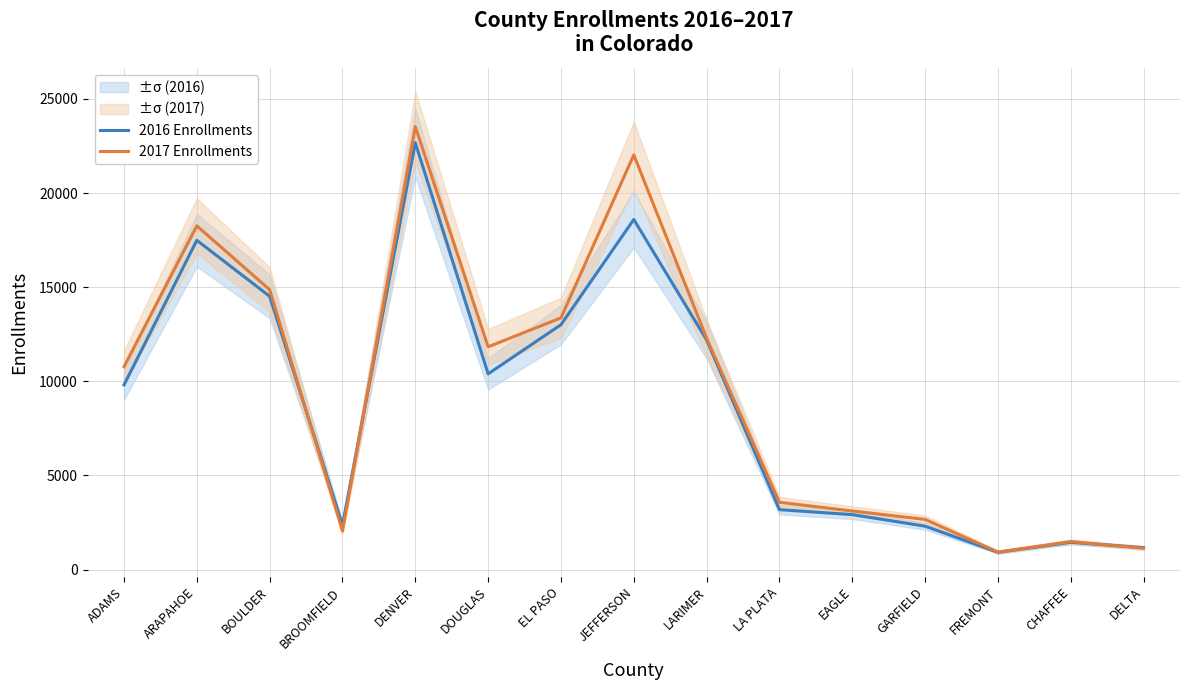

What is the label of the 12th point from the right?

BROOMFIELD